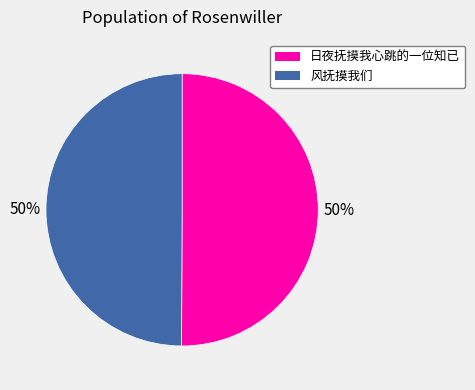

Is the sum of 风抚摸我们 and 日夜抚摸我心跳的一位知已 greater than half?

Yes